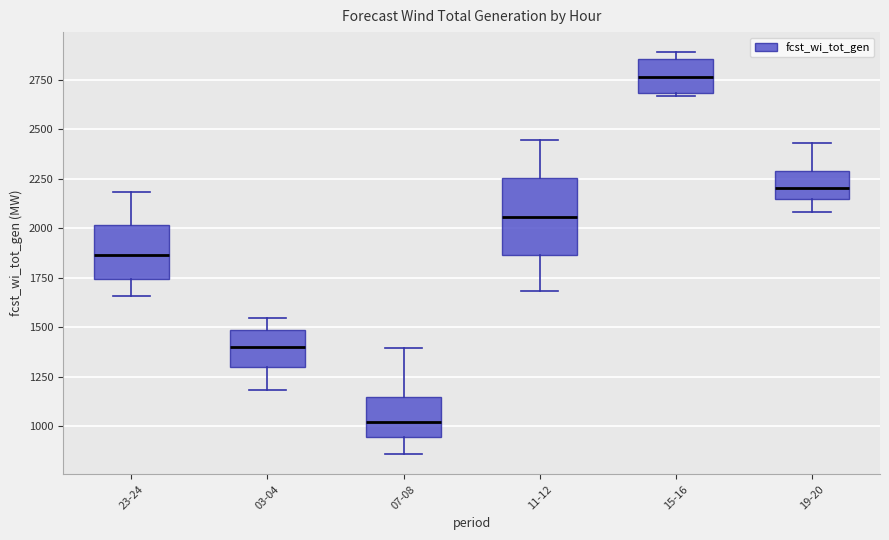

Reading left to right, read every box against the y-axis: the position of its median line, the range the box covers, and the ends of its whiskers. The values are not printed on the chart, so give them approximately, as read against the axis.

23-24: median 1850, box 1750 to 2000, whiskers 1650 to 2200
03-04: median 1400, box 1300 to 1500, whiskers 1200 to 1550
07-08: median 1000, box 950 to 1150, whiskers 850 to 1400
11-12: median 2050, box 1850 to 2250, whiskers 1700 to 2450
15-16: median 2750, box 2700 to 2850, whiskers 2650 to 2900
19-20: median 2200, box 2150 to 2300, whiskers 2100 to 2450